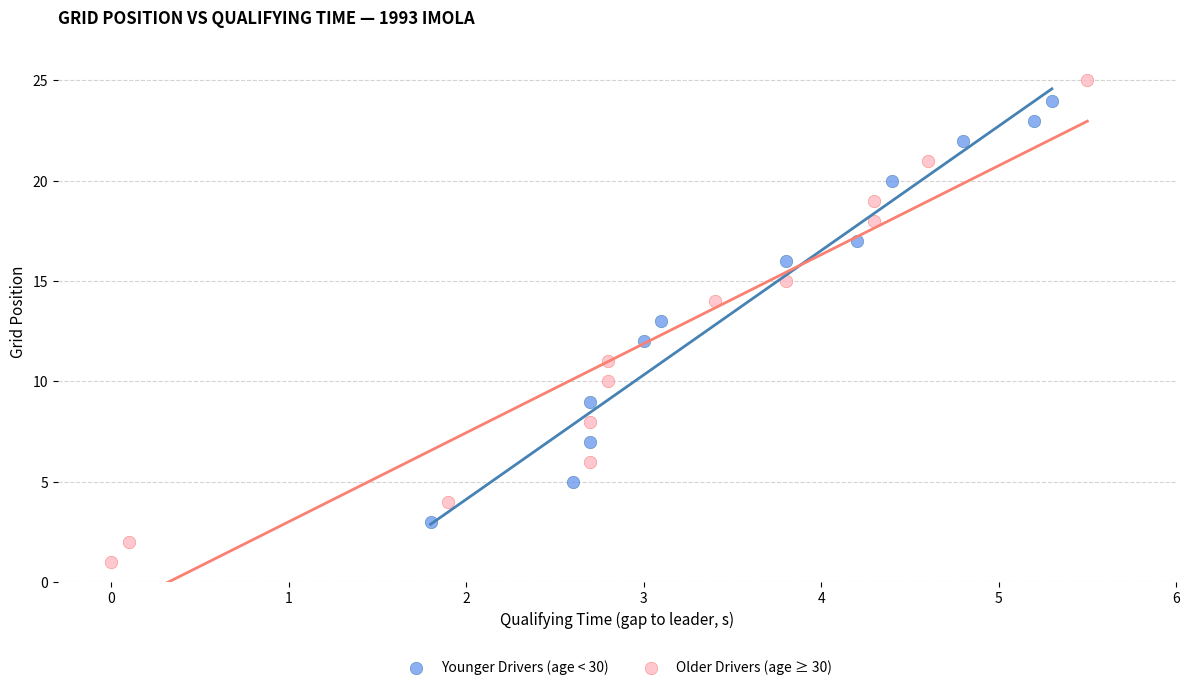

Which series has the widest spread of Y values?

Older Drivers (age ≥ 30)